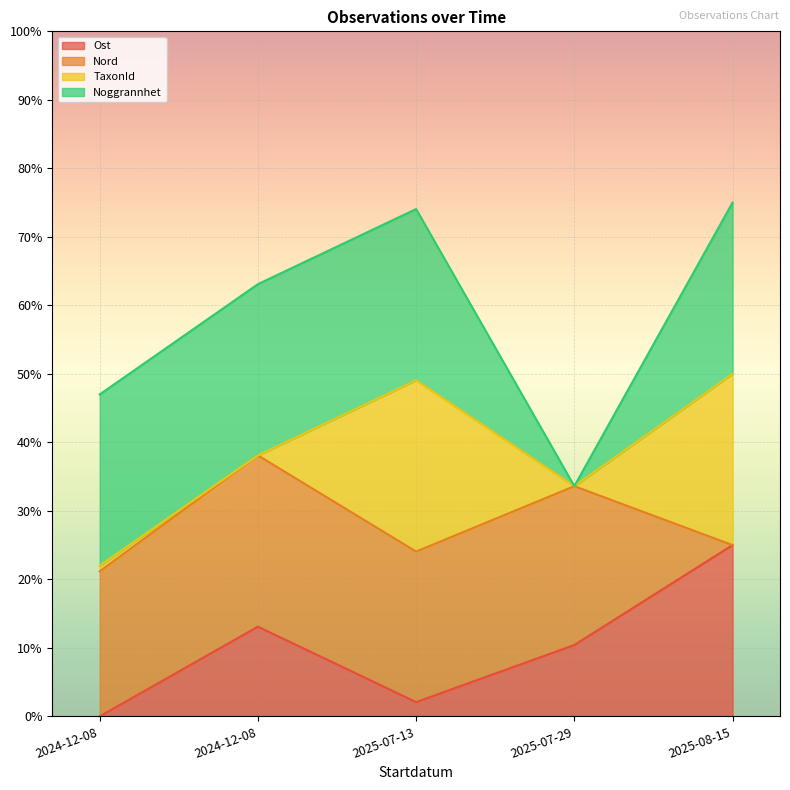

How many values in Ost are above zero?

4